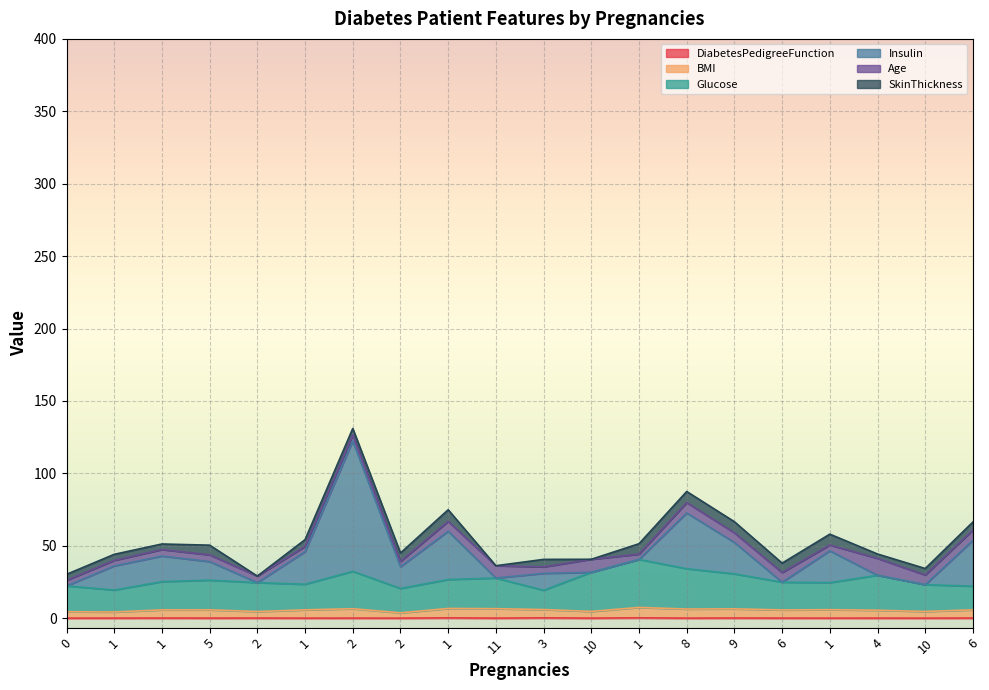

How many values in the BMI series exceed 5?

14